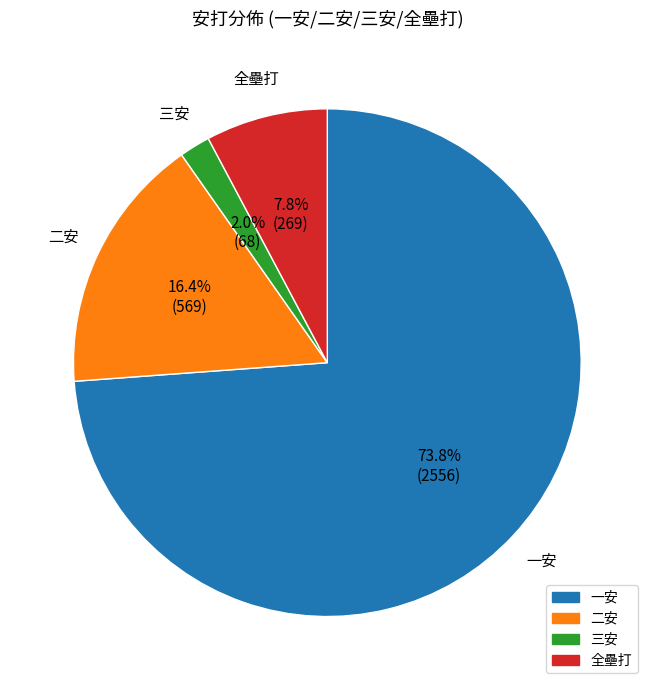

Does any single category account for the majority?

Yes